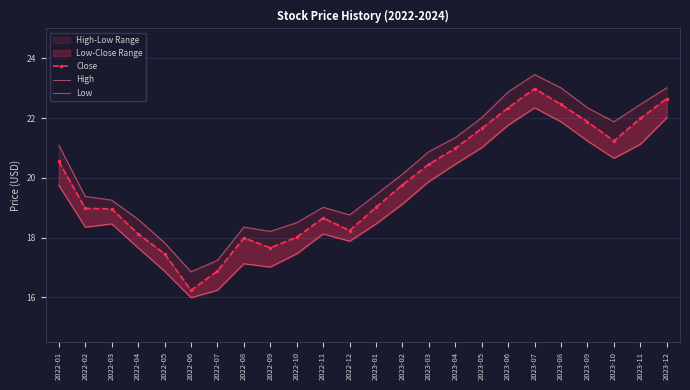

True or false: High and Close cross at least once.

False